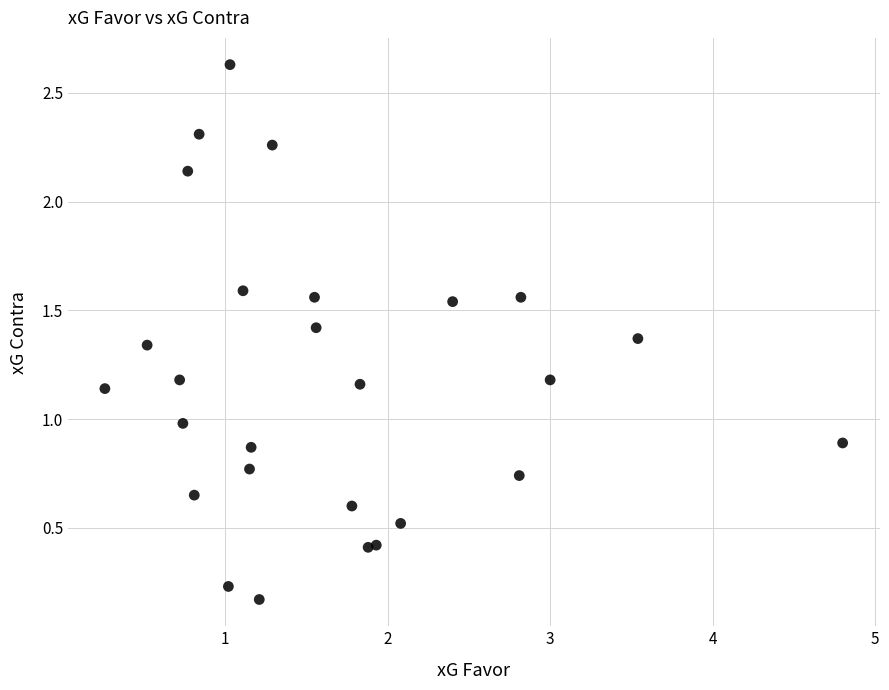

What is the range of X values (max minus min)?

4.5